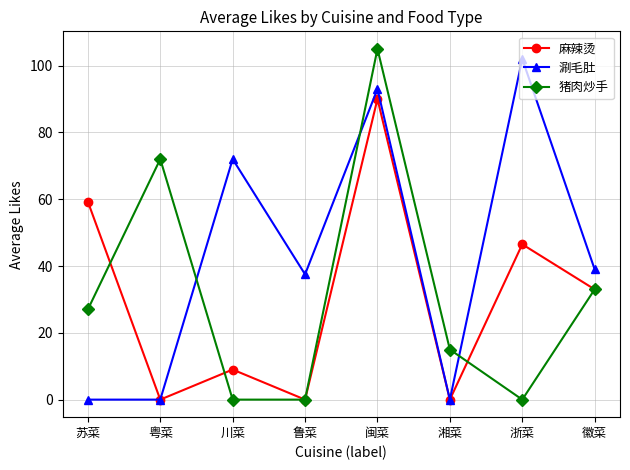

What are all the series names shown in the legend?

麻辣烫, 涮毛肚, 猪肉炒手